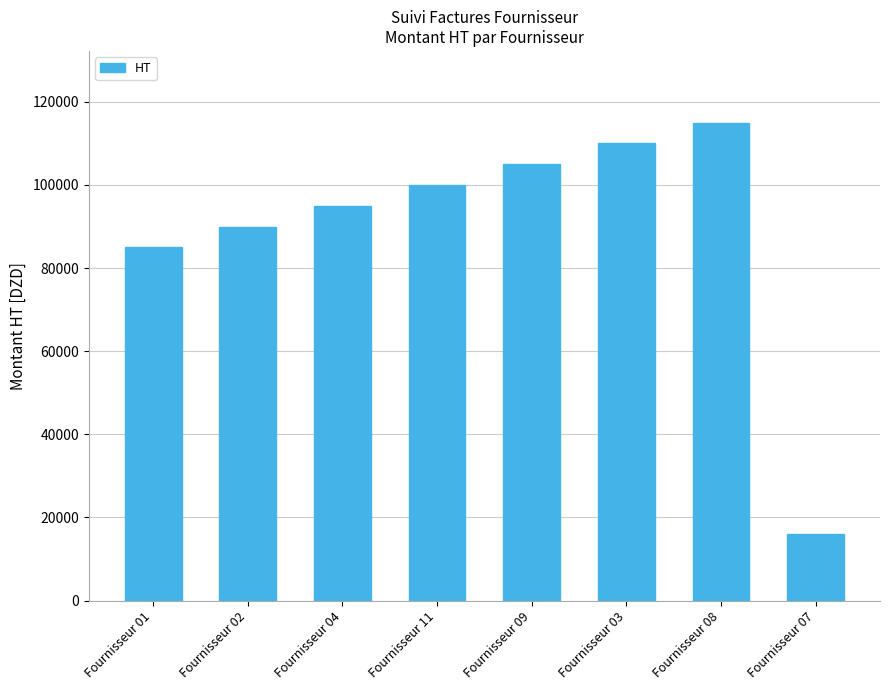

What is the approximate value at Fournisseur 08, to the nearest 100?

115000